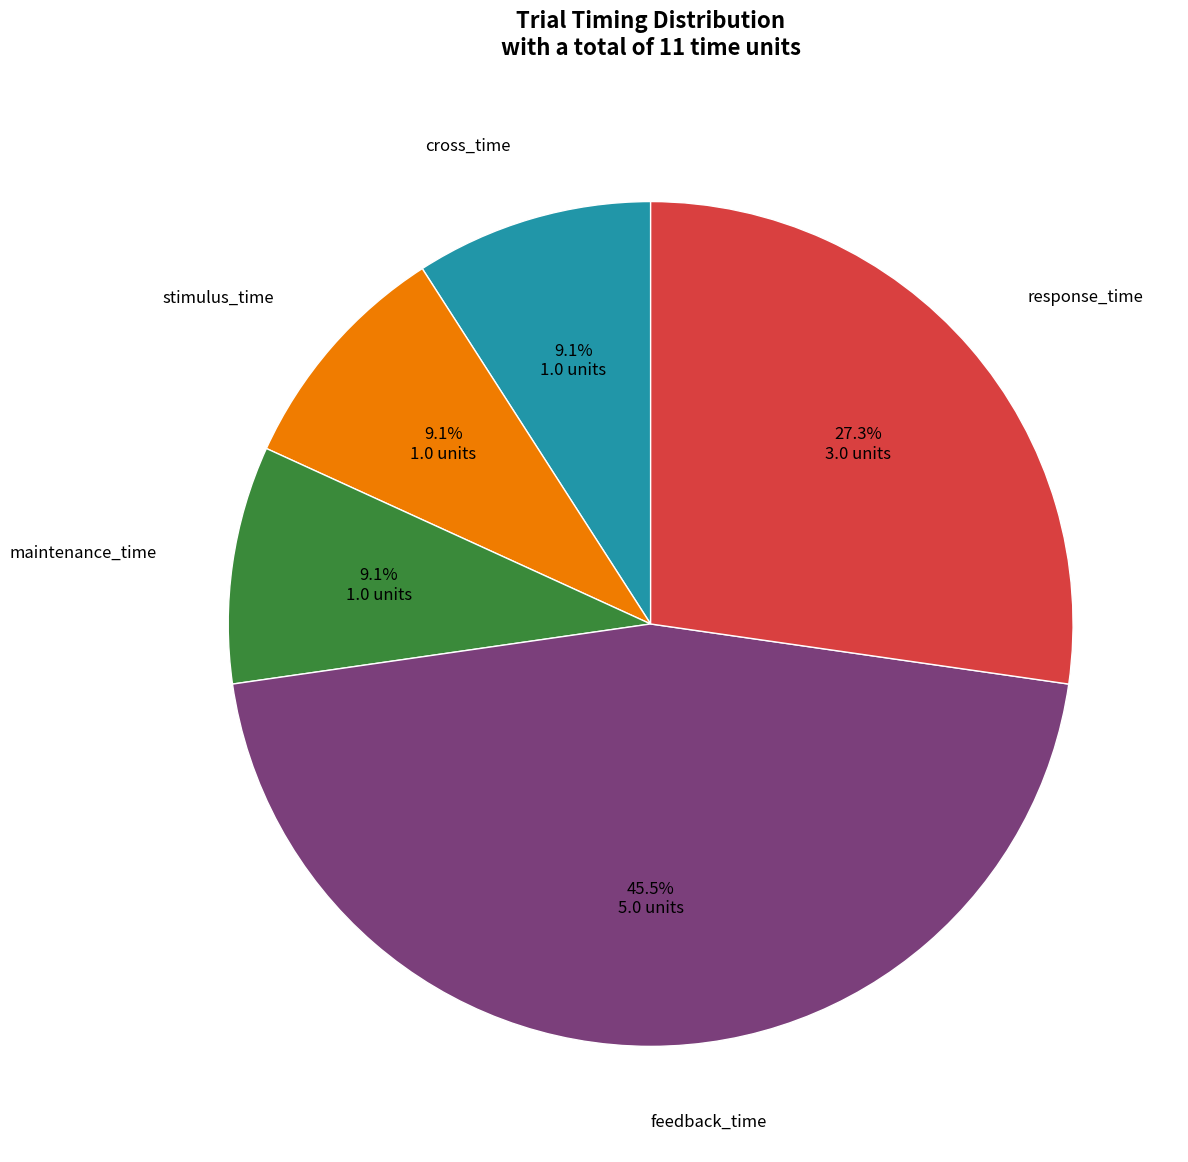

Is there a majority slice in this chart?

No